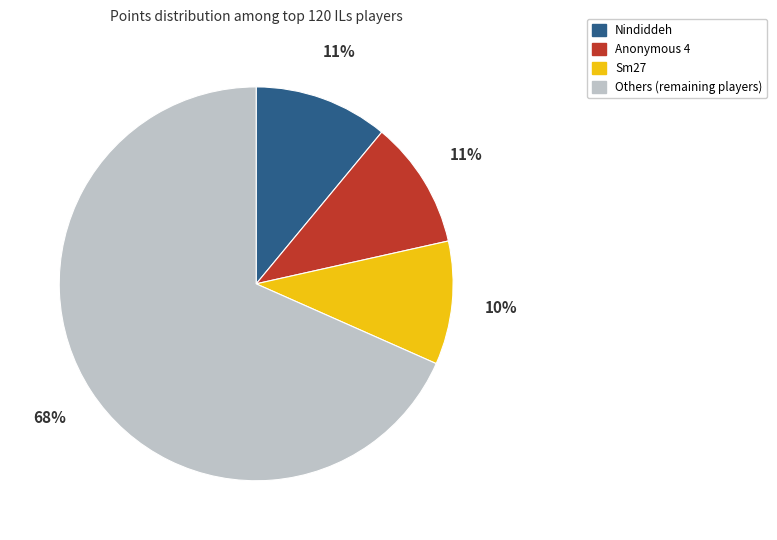

To the nearest percent, what is the difference between the largest and smallest slice percentages?

58%